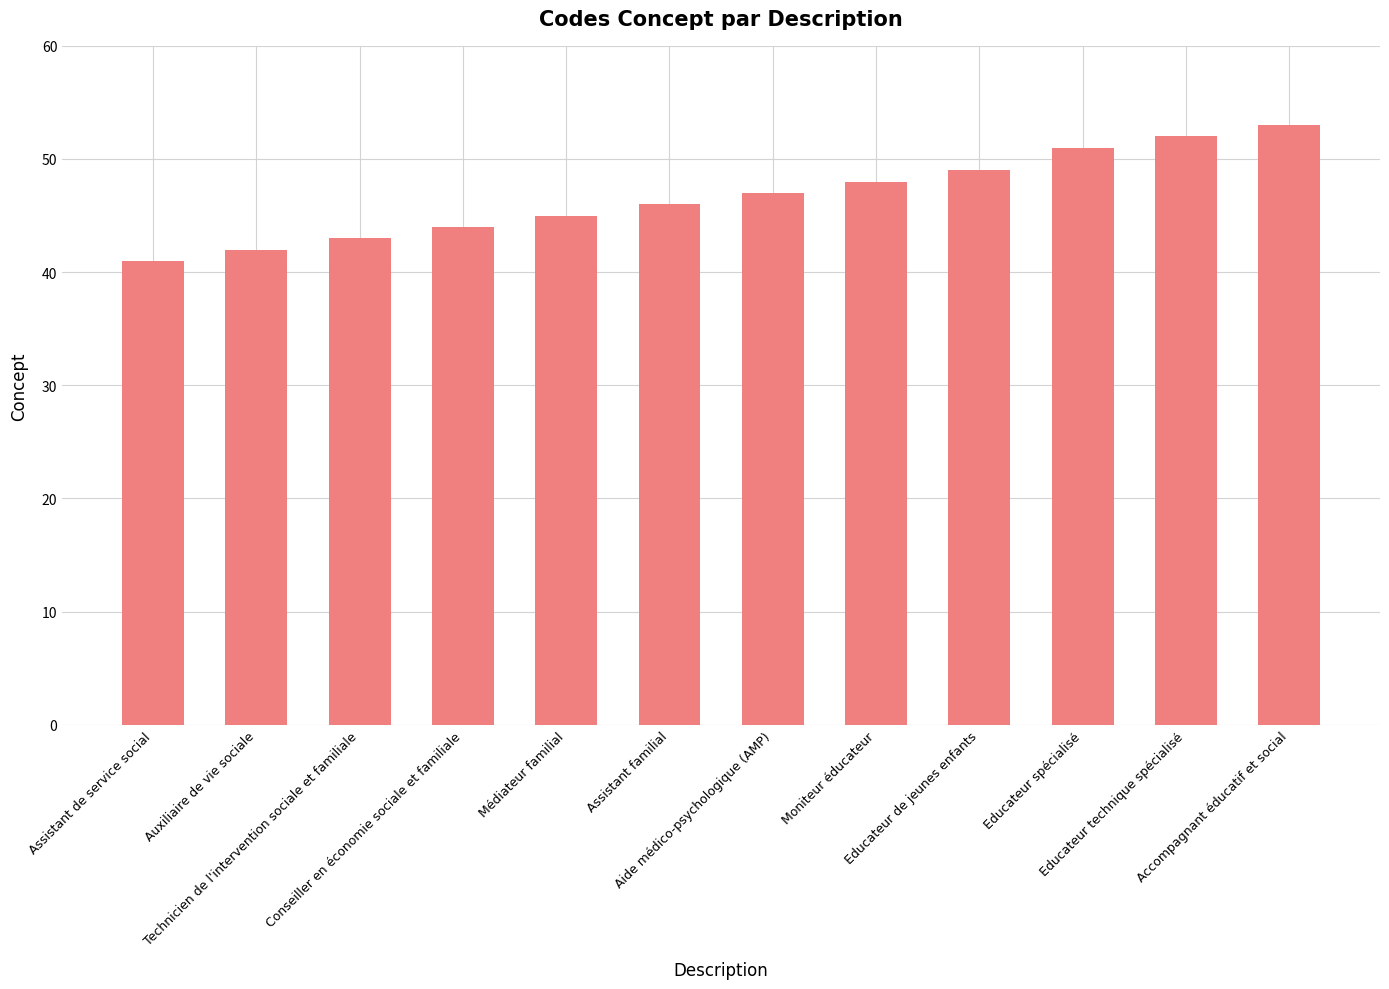

True or false: the data shows 53 at Accompagnant éducatif et social.

True